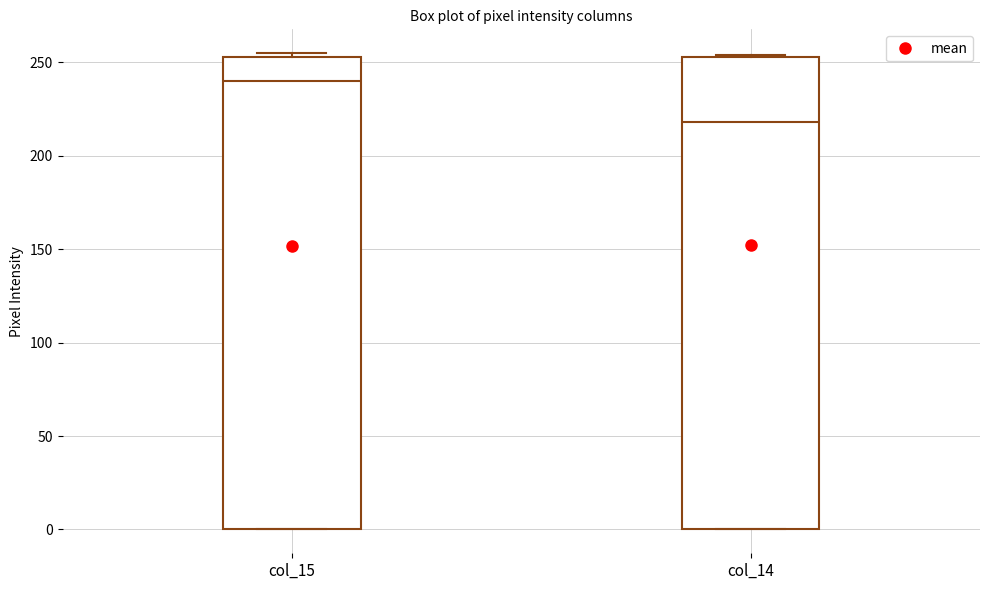

Which box has the highest median line?

col_15